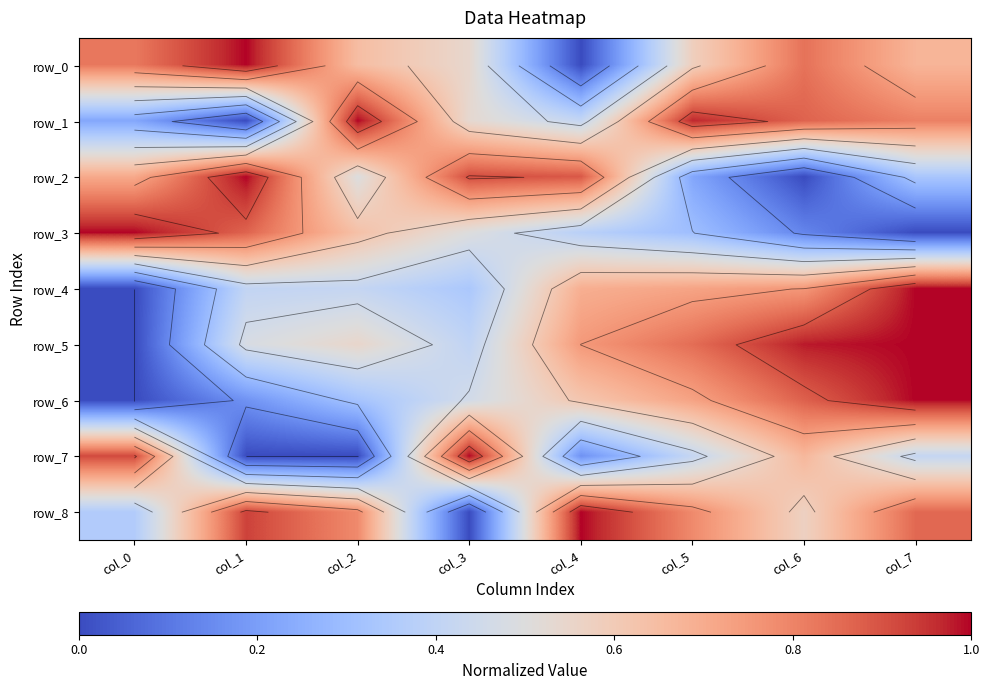

What is the difference between the maximum and second lowest values in the row_4 series?

0.7